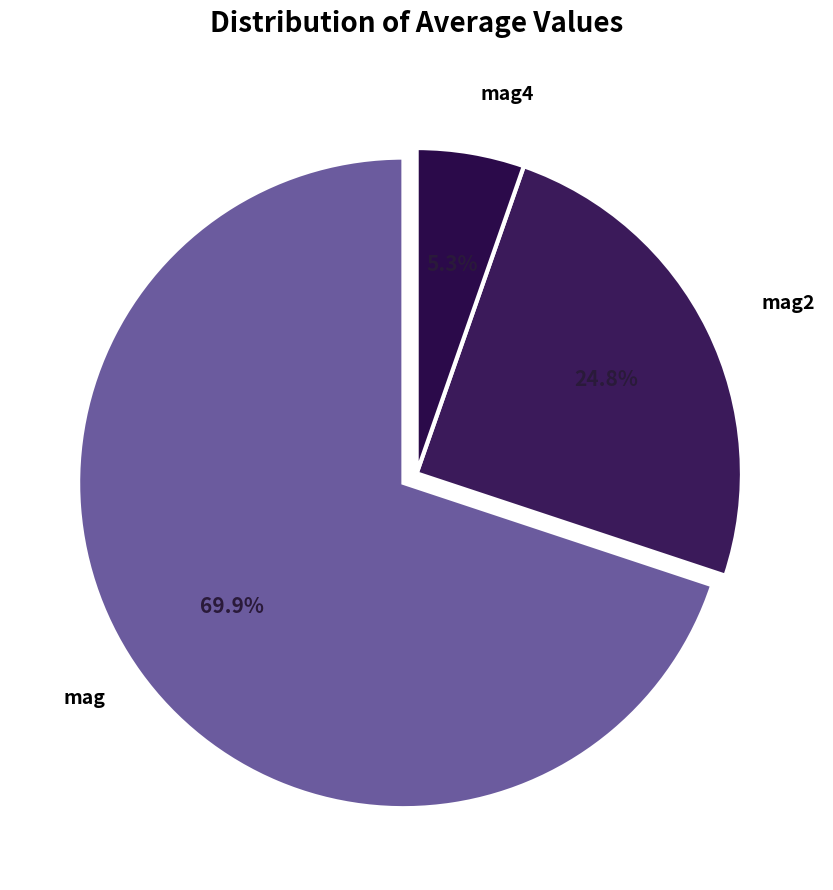

What is the smallest slice in the pie chart?

mag4